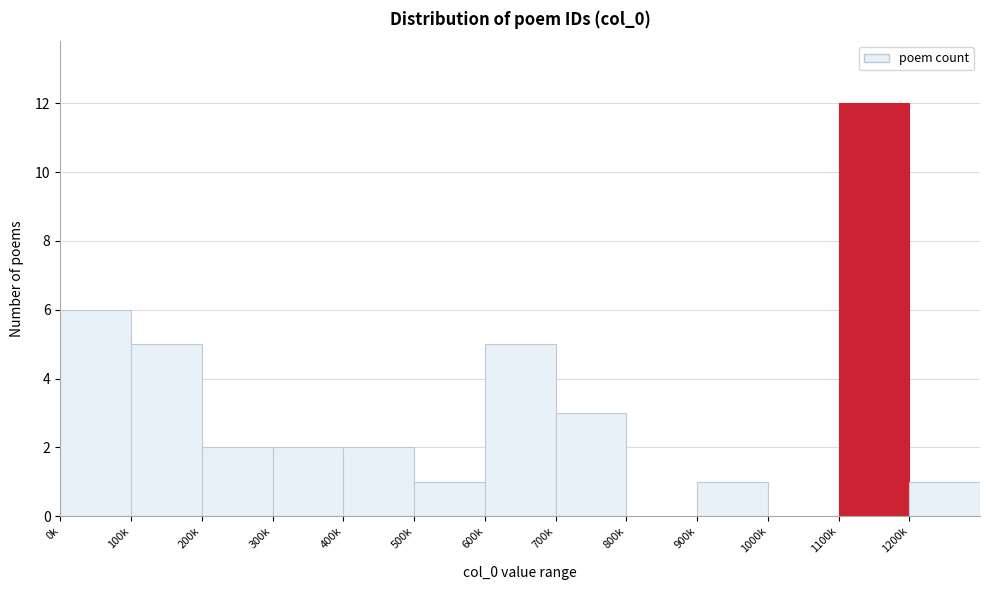

Reading left to right, what are all the values shown in this chart?

0k=6	100k=5	200k=2	300k=2	400k=2	500k=1	600k=5	700k=3	800k=0	900k=1	1000k=0	1100k=12	1200k=1